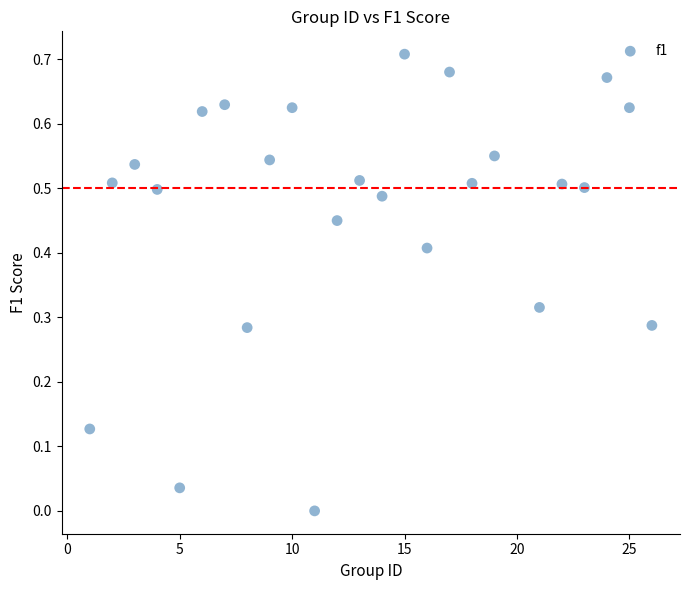

What is the range of X values (max minus min)?

25.0